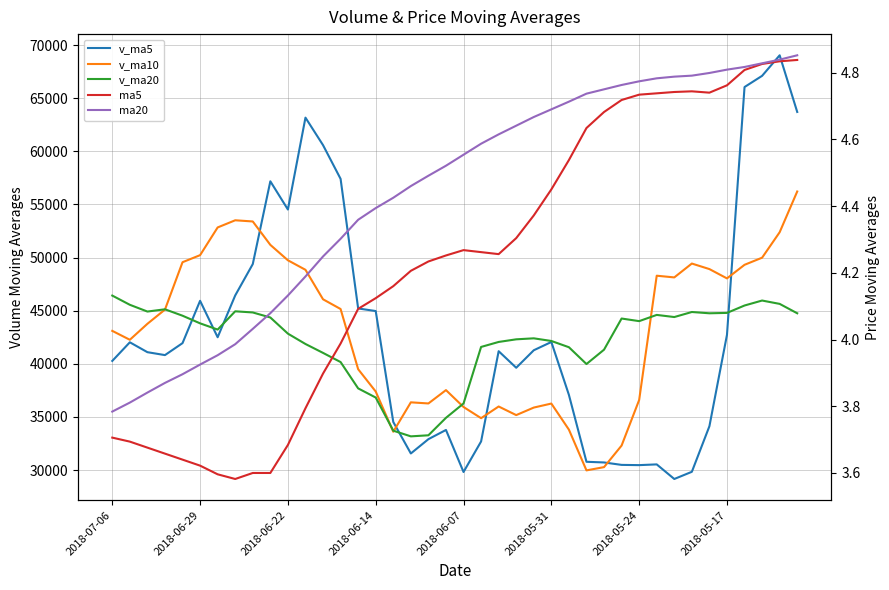

True or false: ma20 has more than 2 interior local peaks.

False